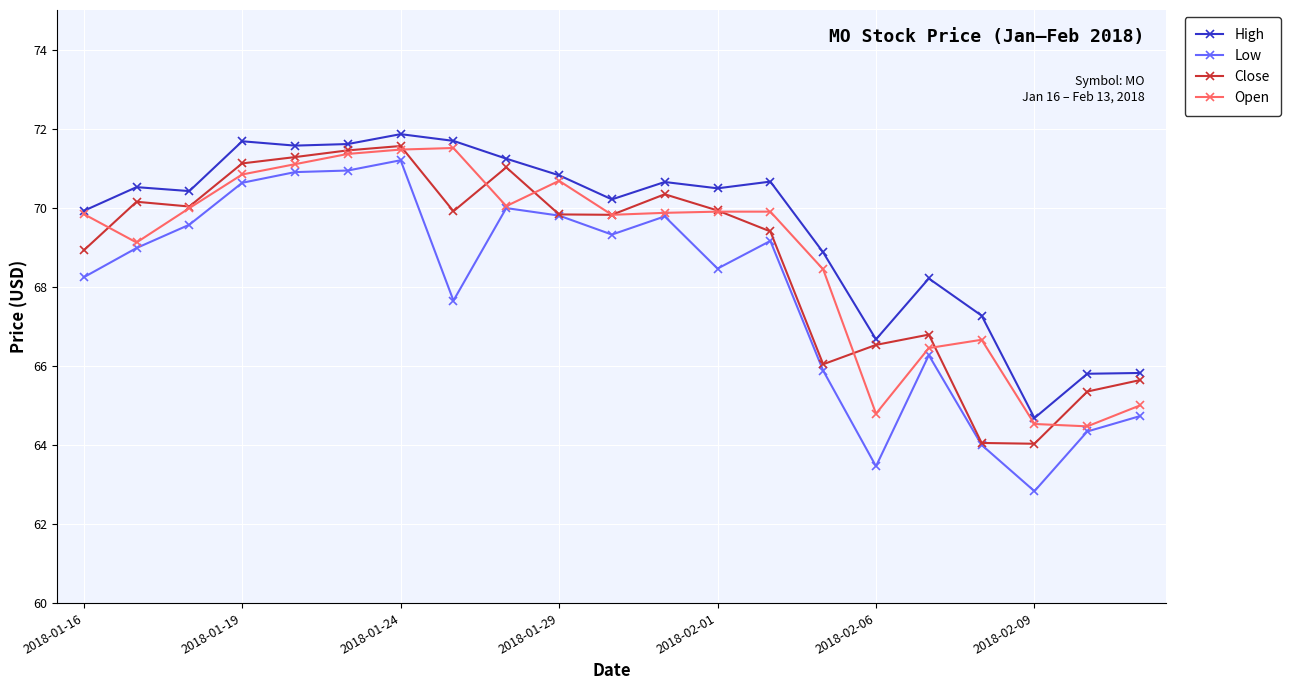

Which series has the largest range (max minus min)?

Low